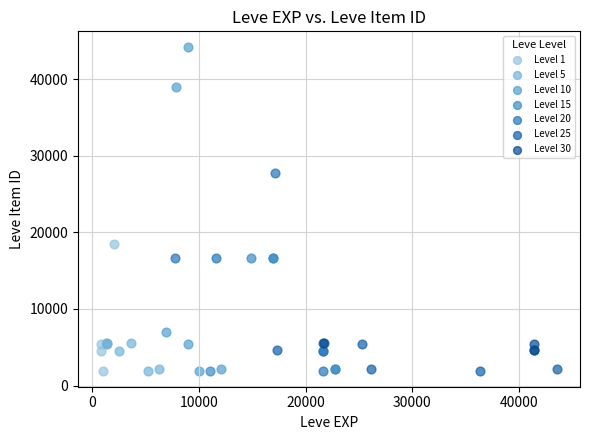

Which series contains the highest Y value?

Level 10